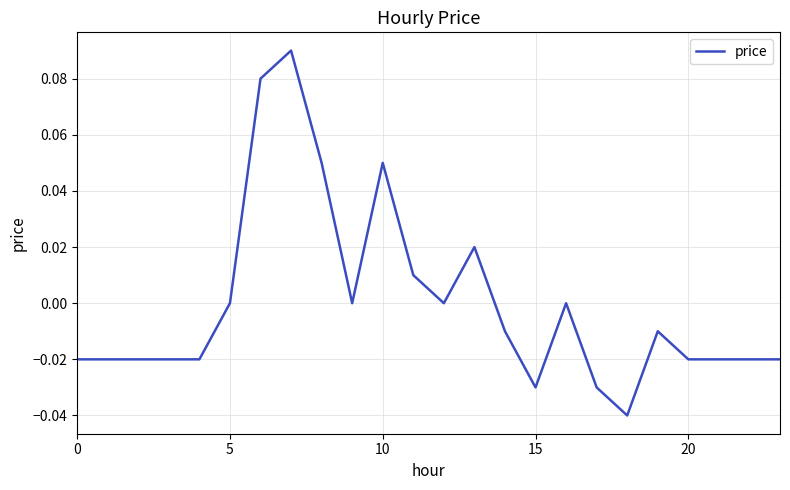

Does the chart have visible grid lines?

Yes